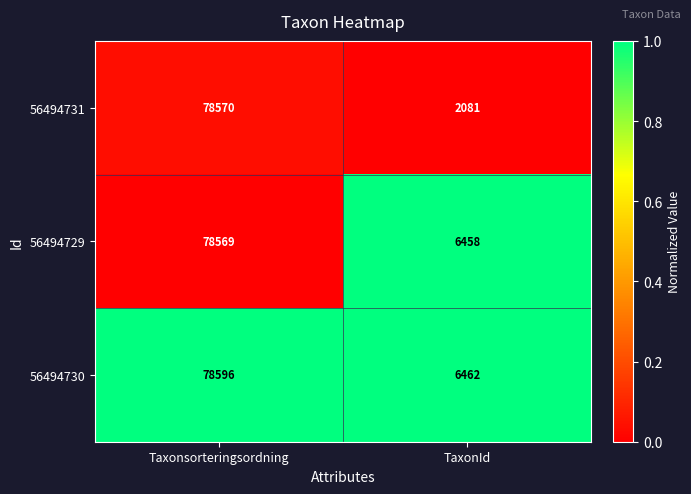

Reading left to right, extract all data points from this chart.

56494731: 78570	2081
56494729: 78569	6458
56494730: 78596	6462